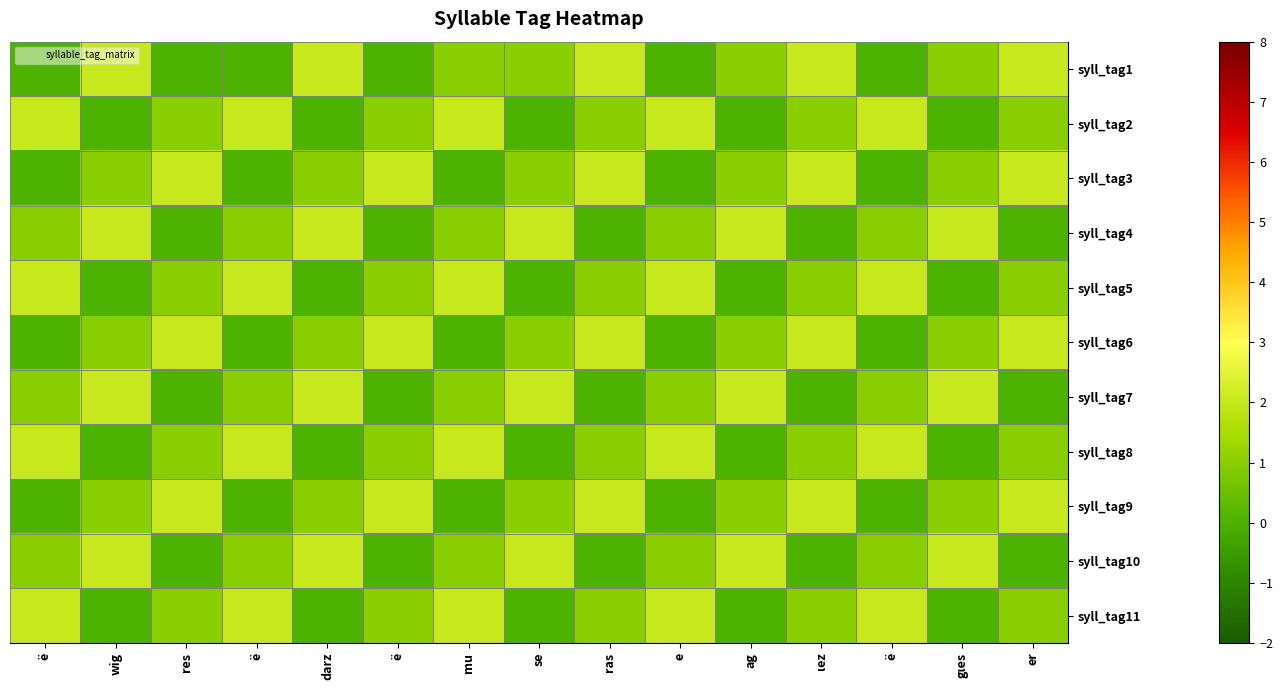

What is the total value across all series at gιes?

10